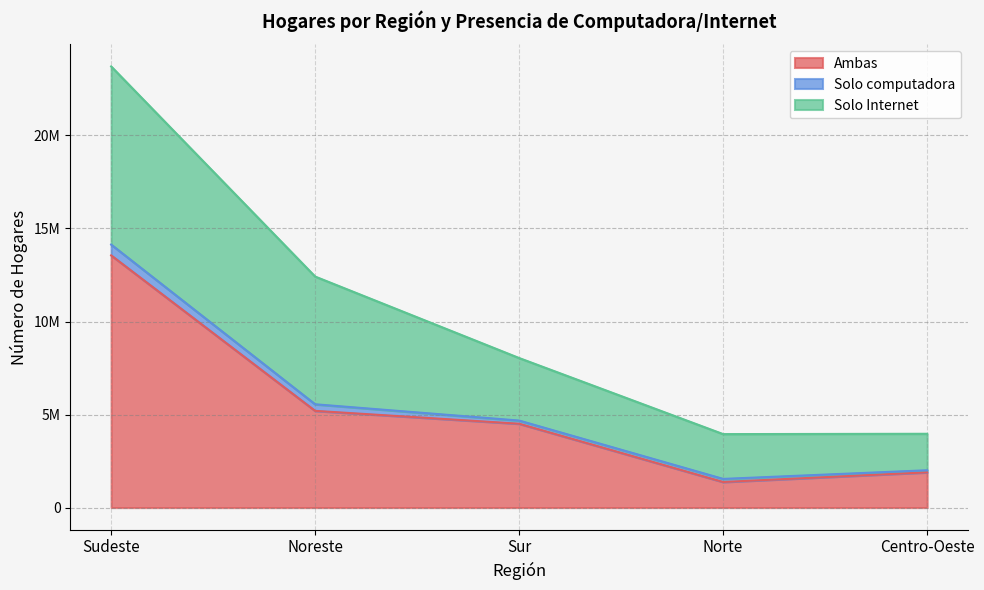

In Solo computadora, how many points are lower than both neighbors (excluding endpoints)?

1